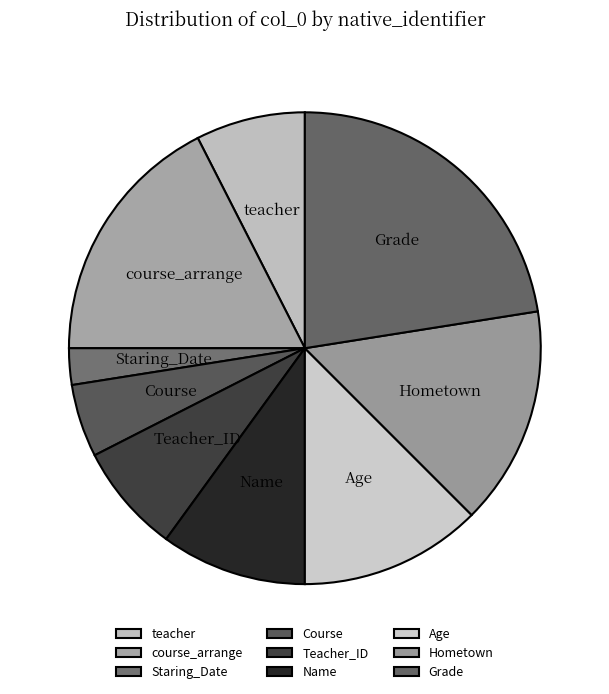

True or false: Hometown accounts for 4% of the total.

False